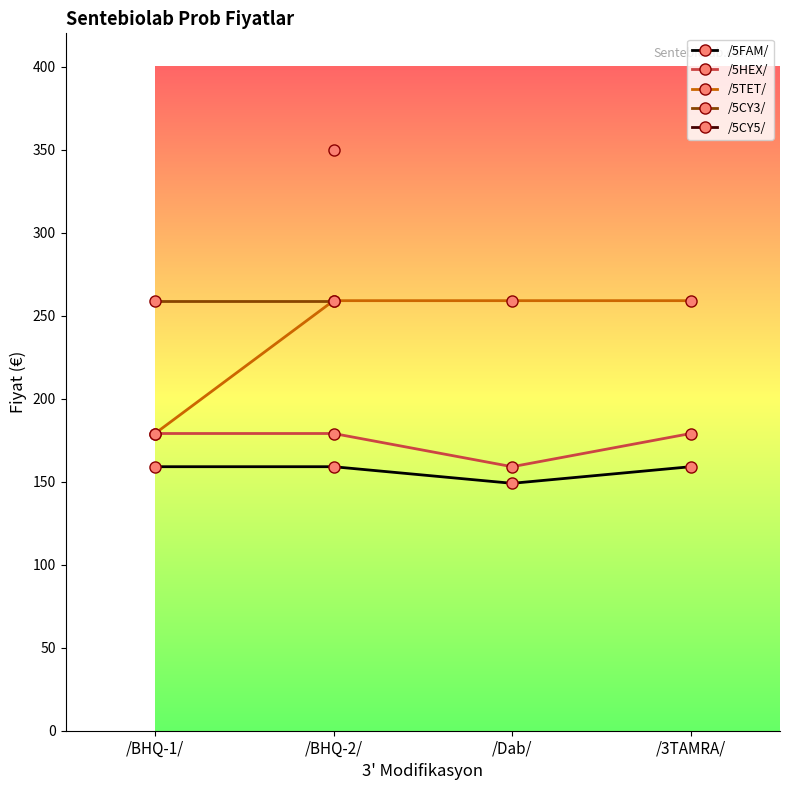

What are all the series names shown in the legend?

/5FAM/, /5HEX/, /5TET/, /5CY3/, /5CY5/